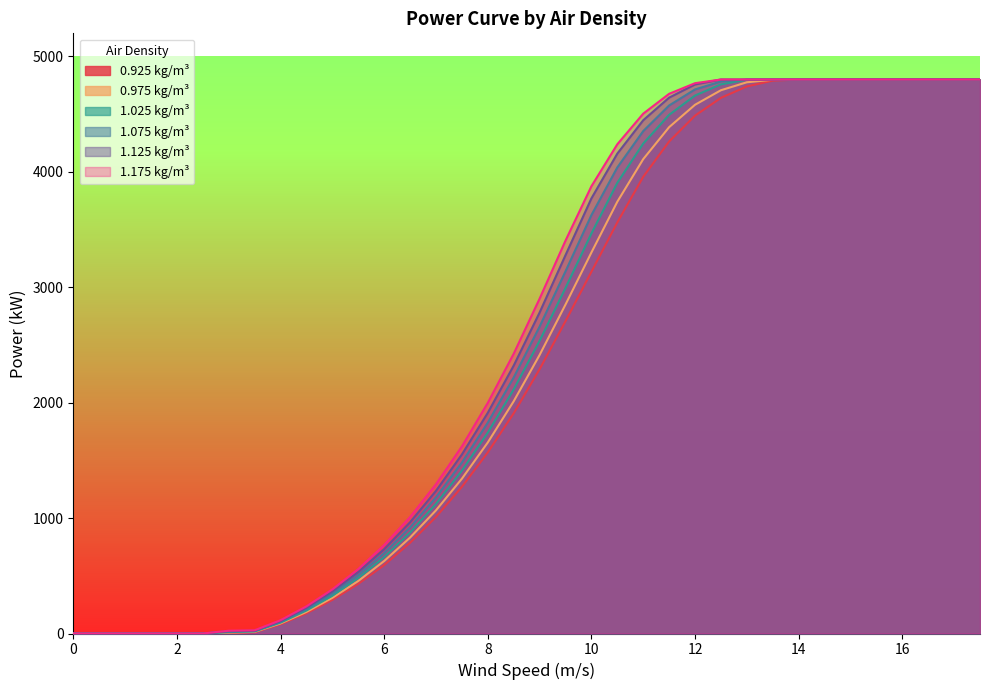

What is the label of the 15th point from the right?

10.5